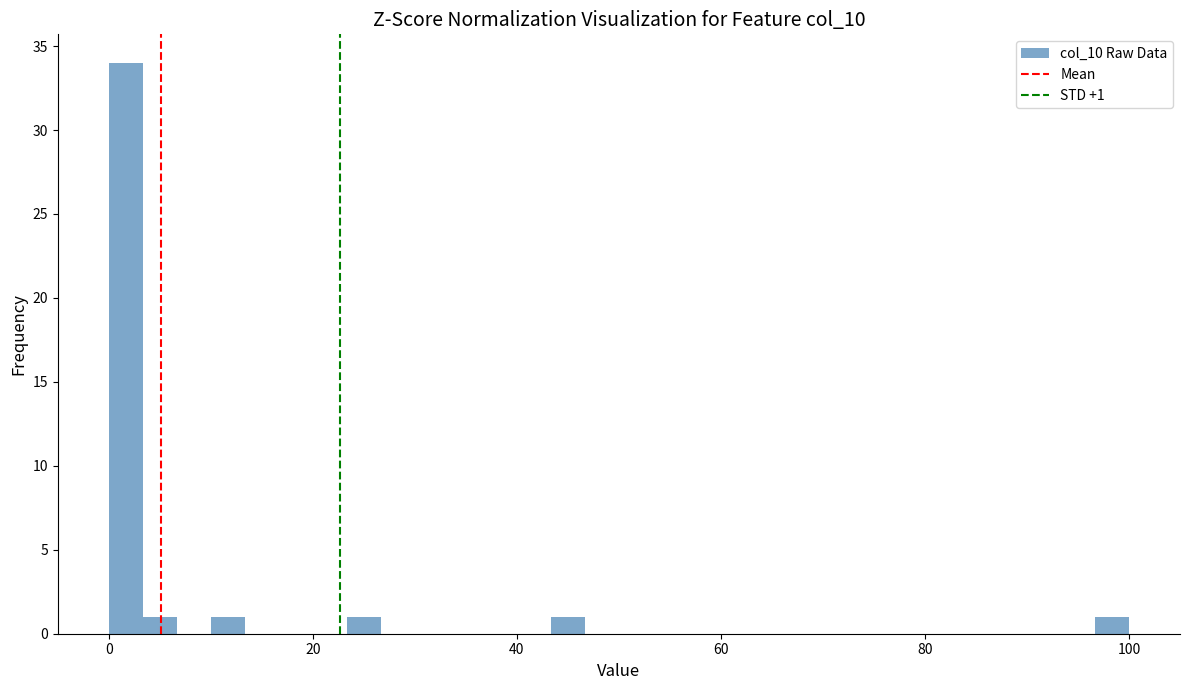

Around what value on the x-axis is the tallest bar? Give the approximate position of its centre, as read against the axis.

2